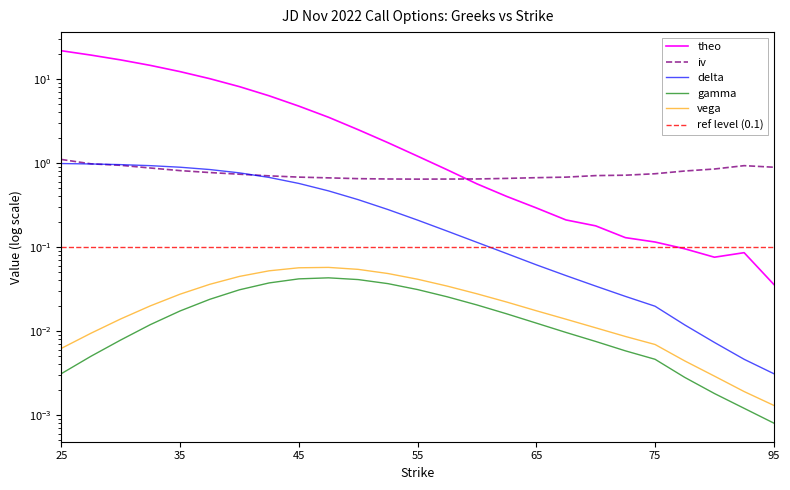

Is the value of theo at 10 greater than the value of vega at 8?

Yes